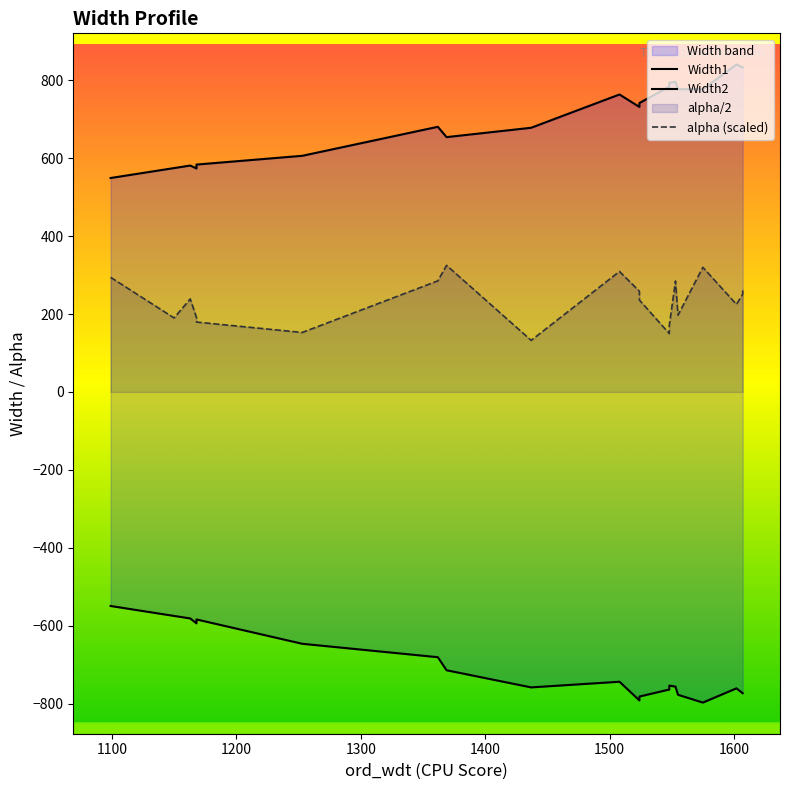

What is the sum of the Width1 values at 1 and 2?

1156.5